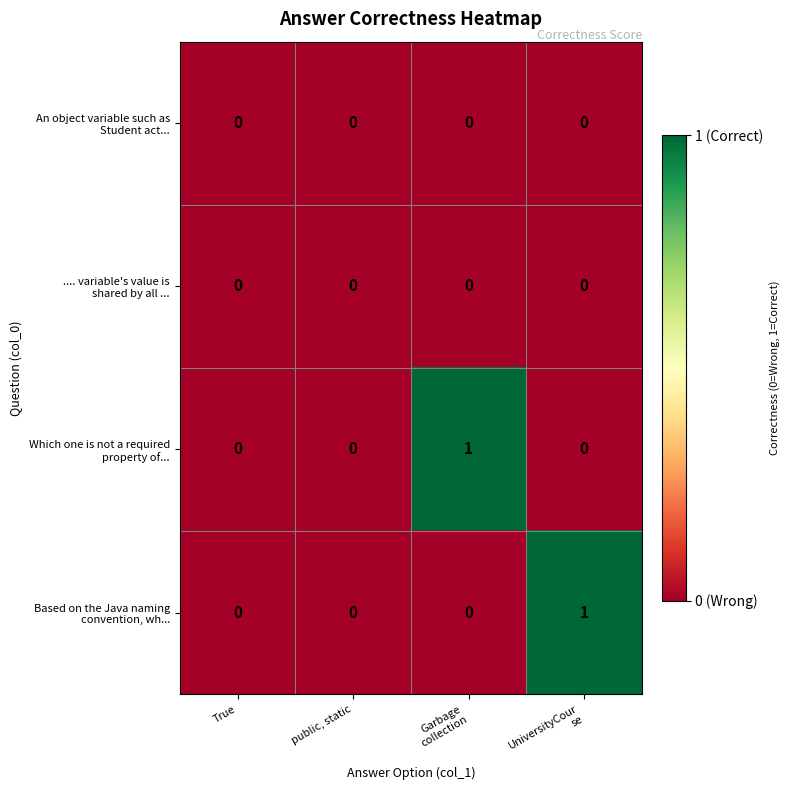

How many categories are shown in the chart?

4